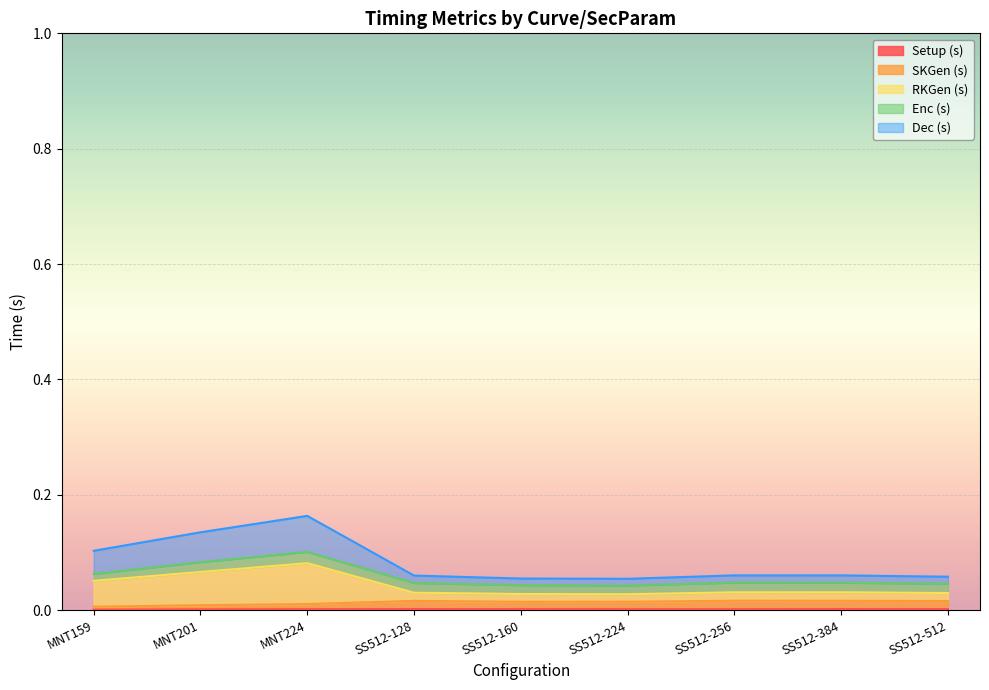

What is the label of the 9th point from the right?

MNT159